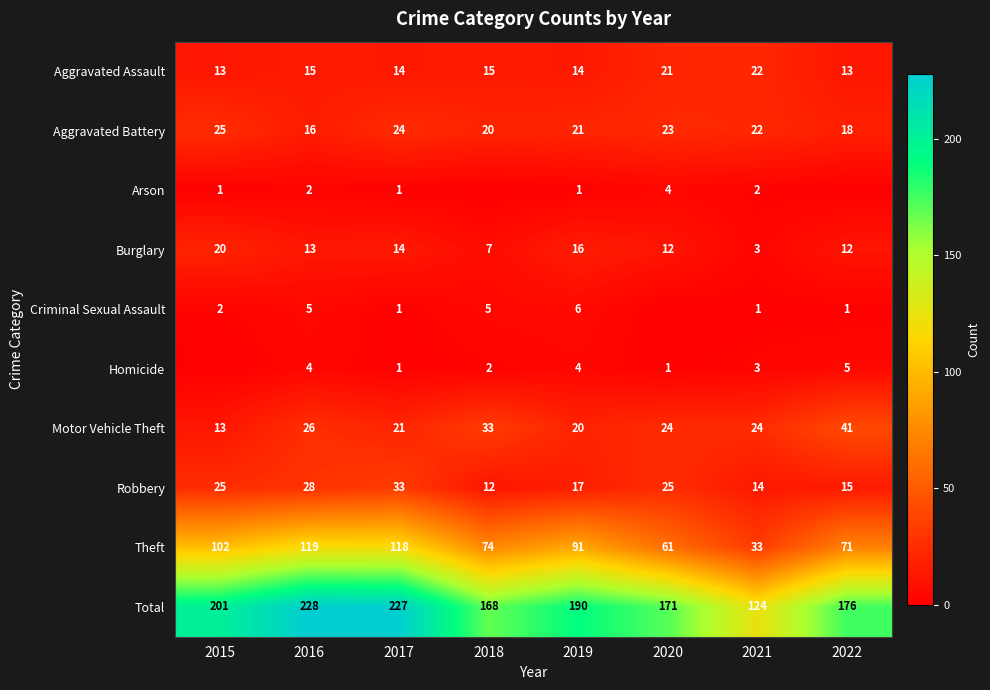

What is the difference between the maximum and minimum values in the Arson series?

4